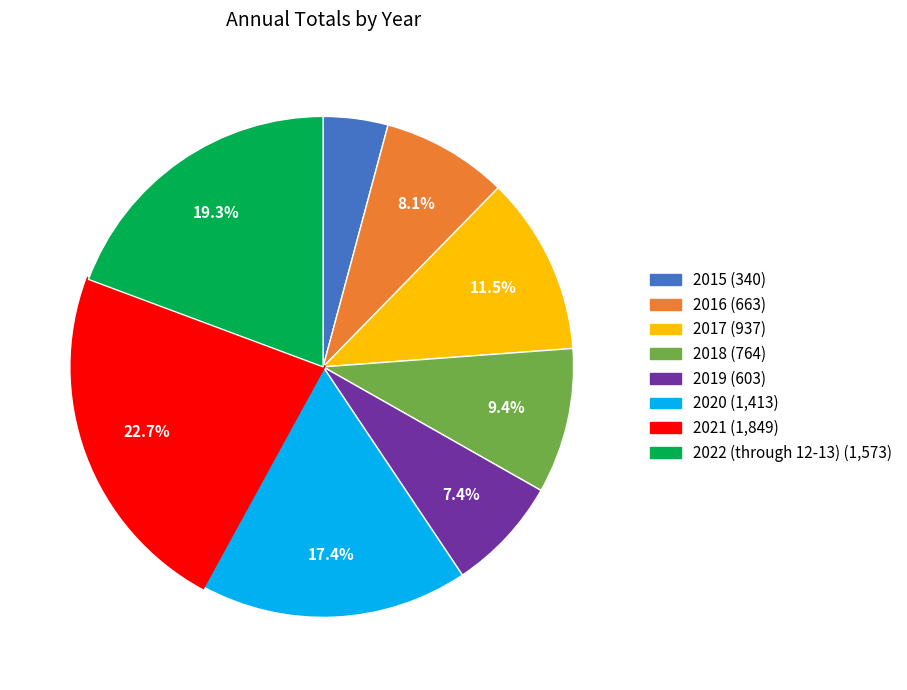

How many segments does this pie chart have?

8